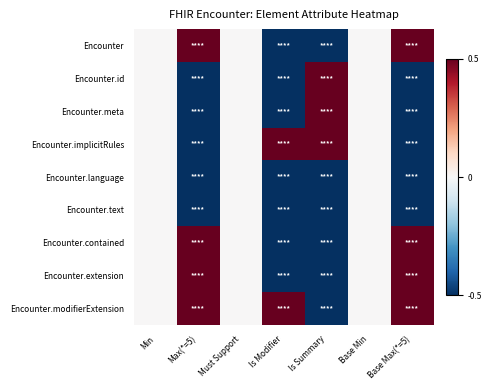

How many distinct data groups are displayed?

9